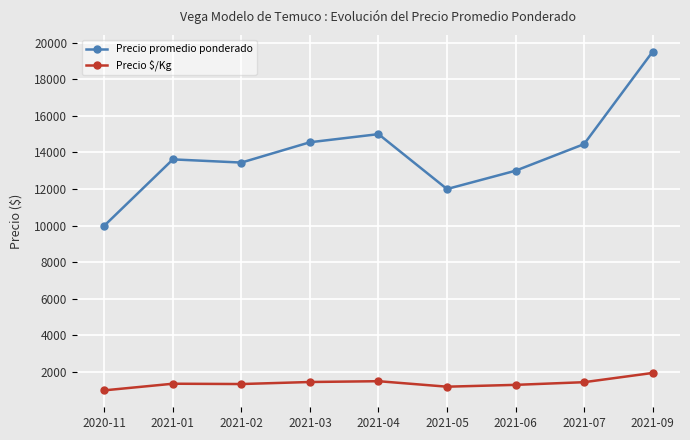

What is the label of the 6th point from the right?

2021-03